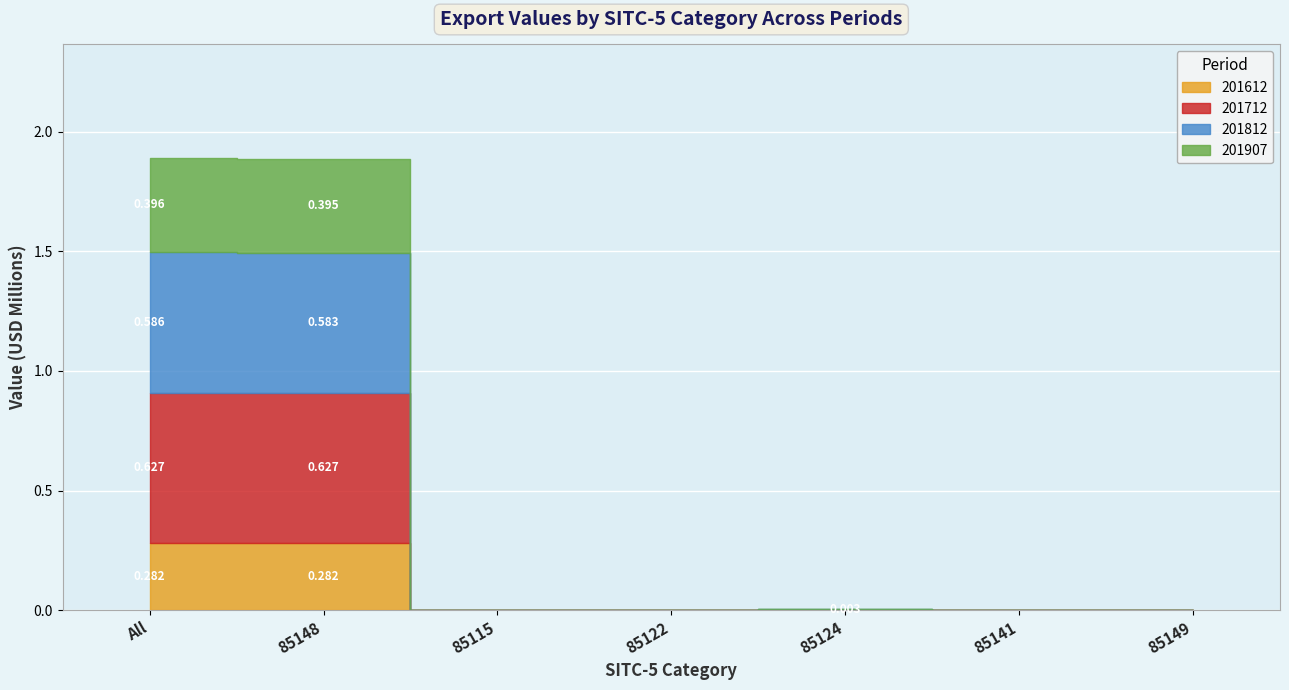

The 201812 series shows 0.3 at 85122. True or false?

False